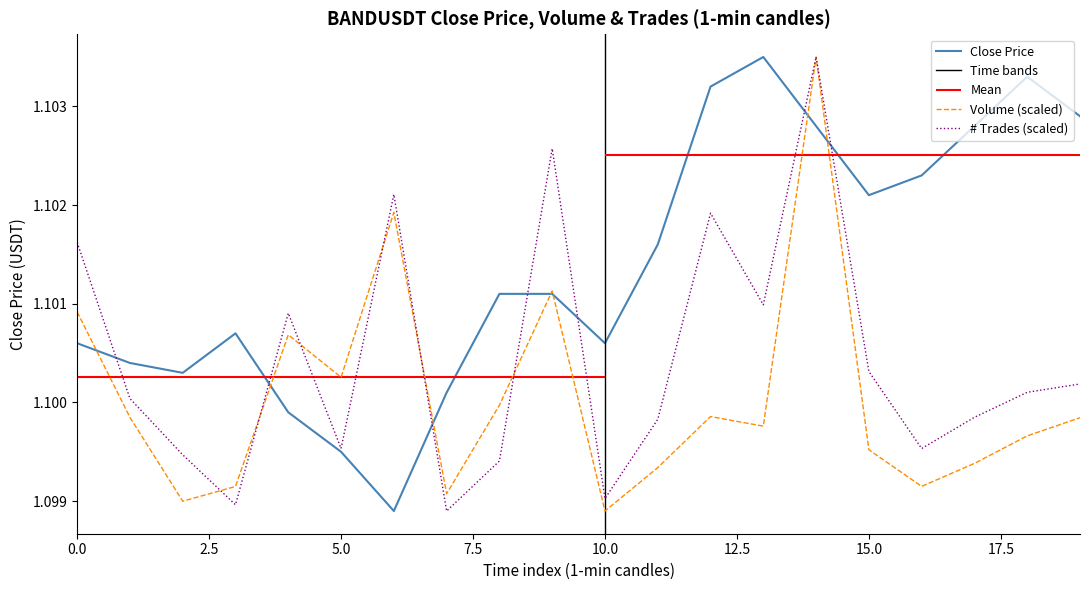

What is the lowest value of the close series?

1.1